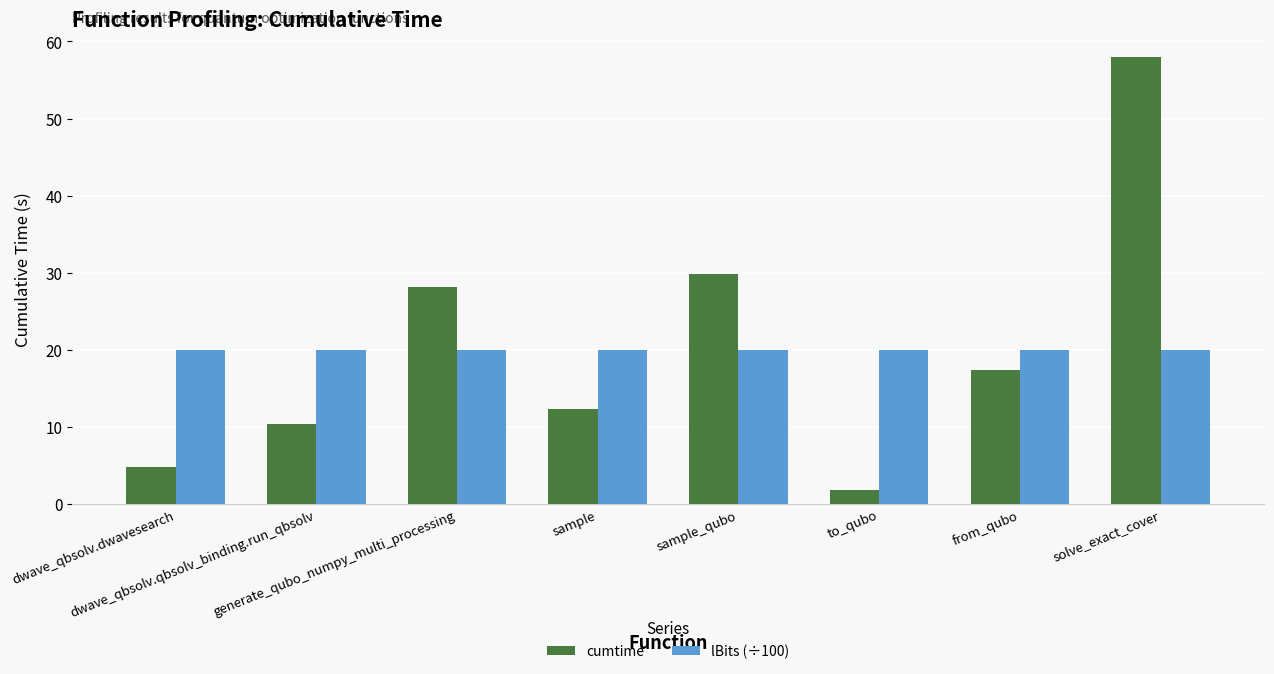

Reading left to right, list all the values displayed in this chart.

cumtime: 4.8	10.4	28.1	12.3	29.9	1.9	17.4	58.0
lBits (÷100): 20.0	20.0	20.0	20.0	20.0	20.0	20.0	20.0